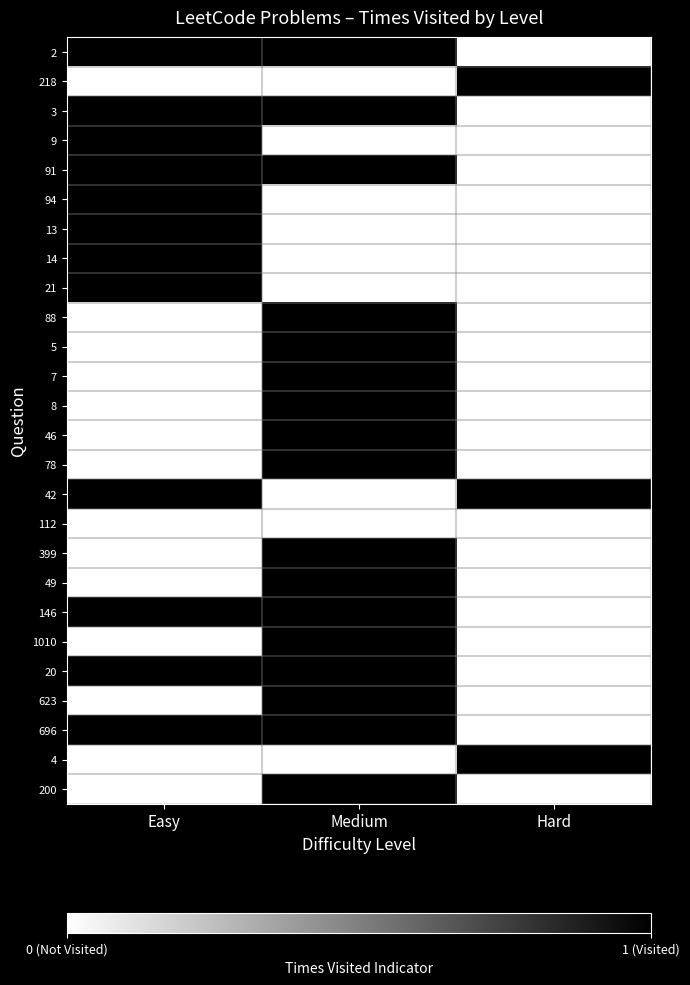

Which has a higher value, Hard or Easy?

Easy